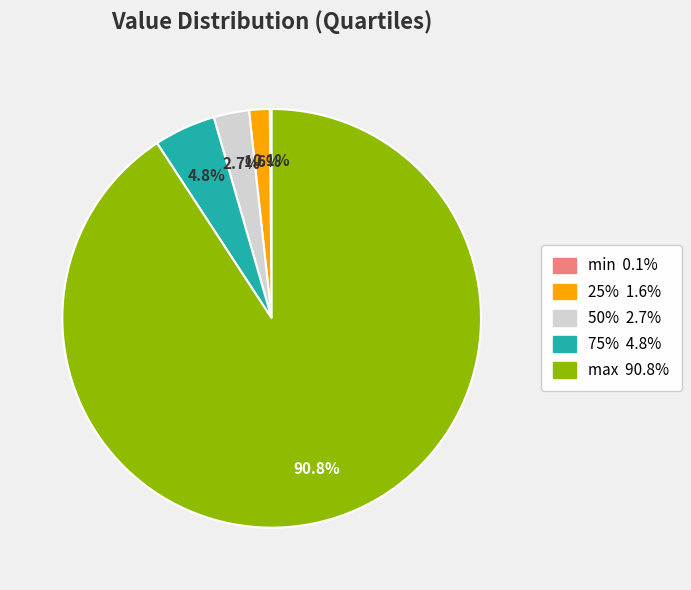

Does any single category account for the majority?

Yes